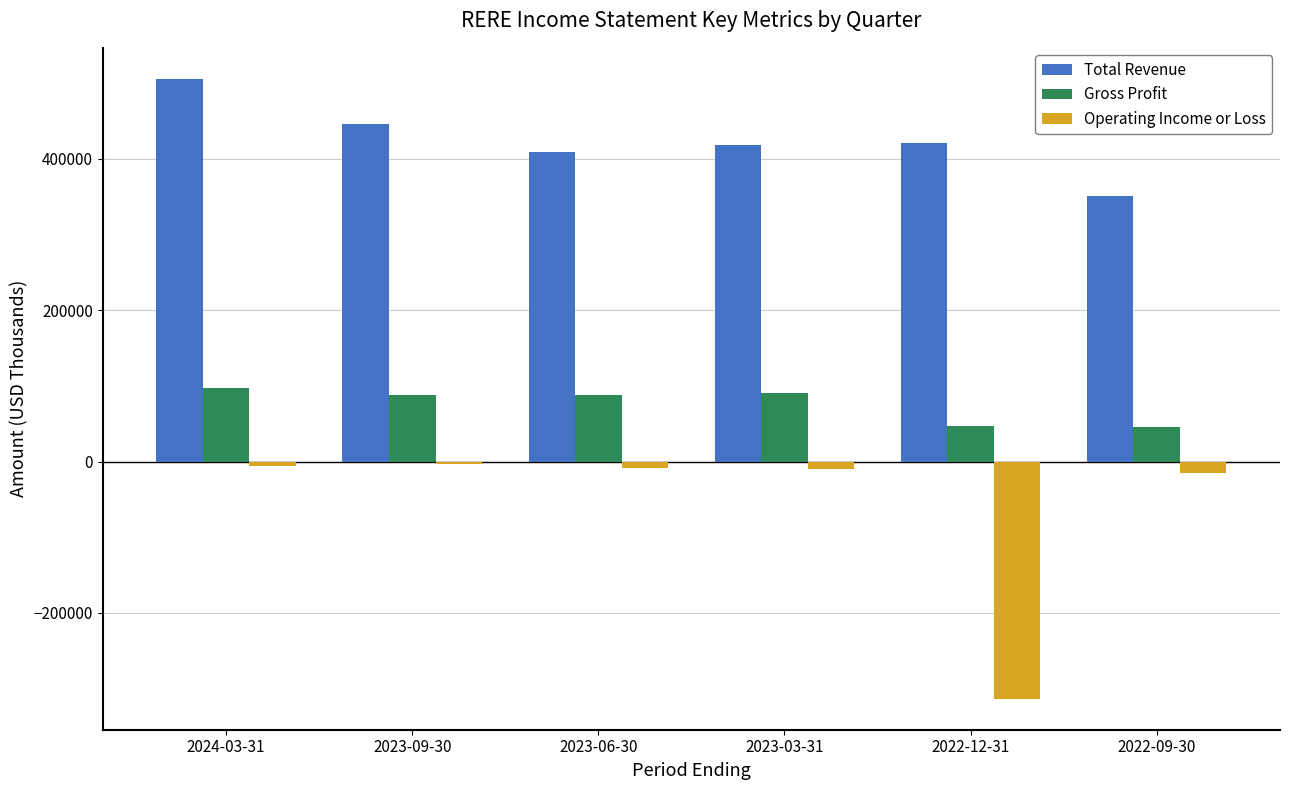

Rank the series by their maximum value, from highest to lowest.

Total Revenue, Gross Profit, Operating Income or Loss